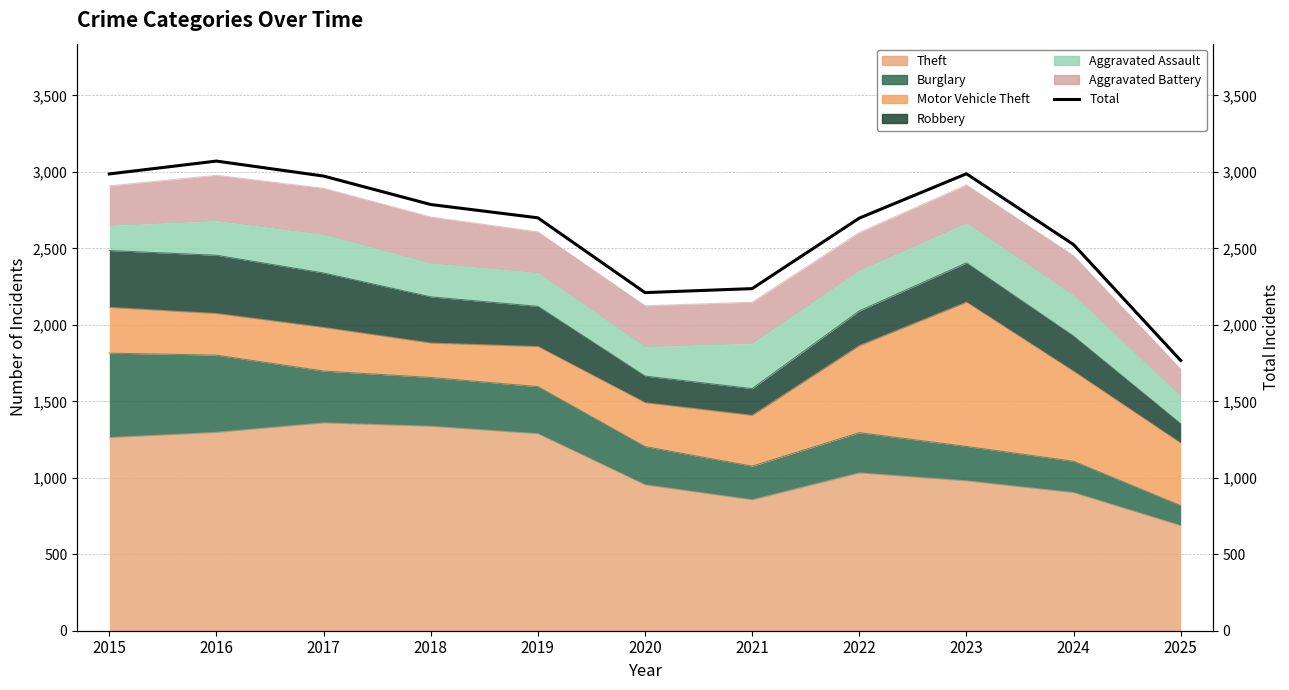

True or false: the data shows 2211 at 2020.

True